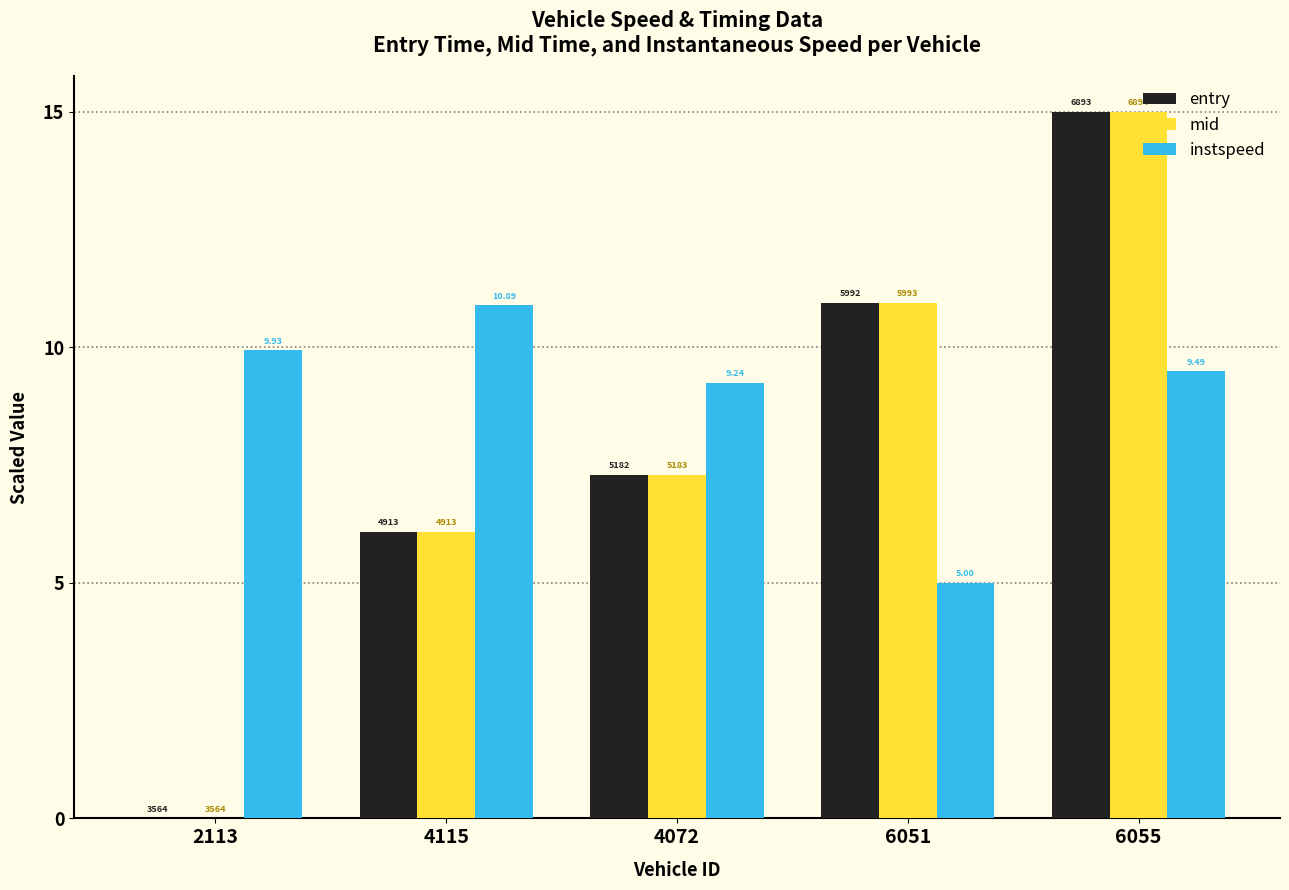

What is the greatest value displayed?

15.0